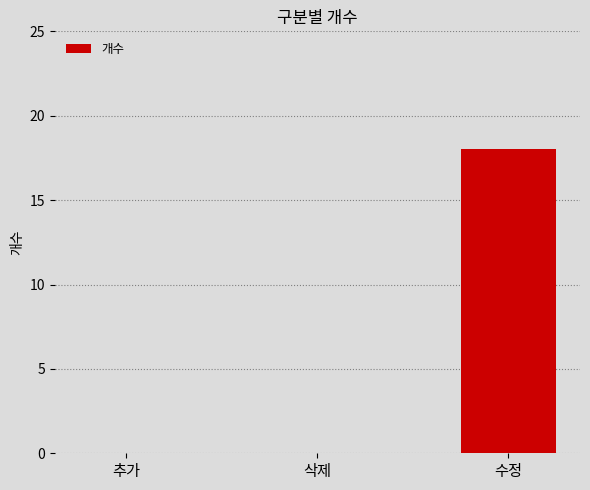

What is the maximum value shown in the chart?

18